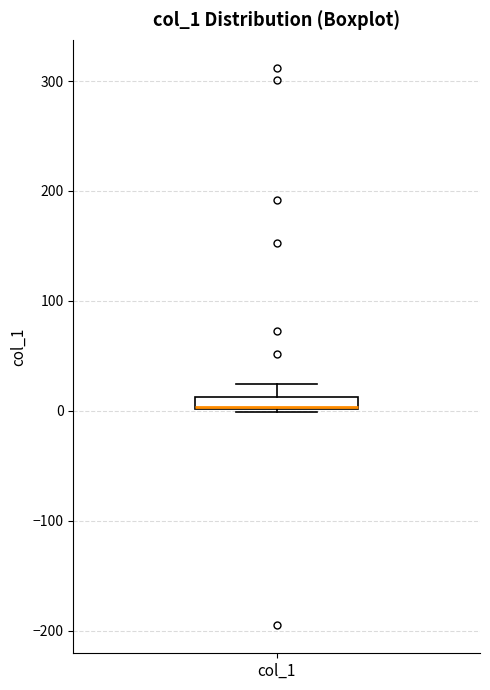

Where is the upper edge of the box for col_1 on the y-axis? The values are not printed on the chart, so give them approximately, as read against the axis.

10